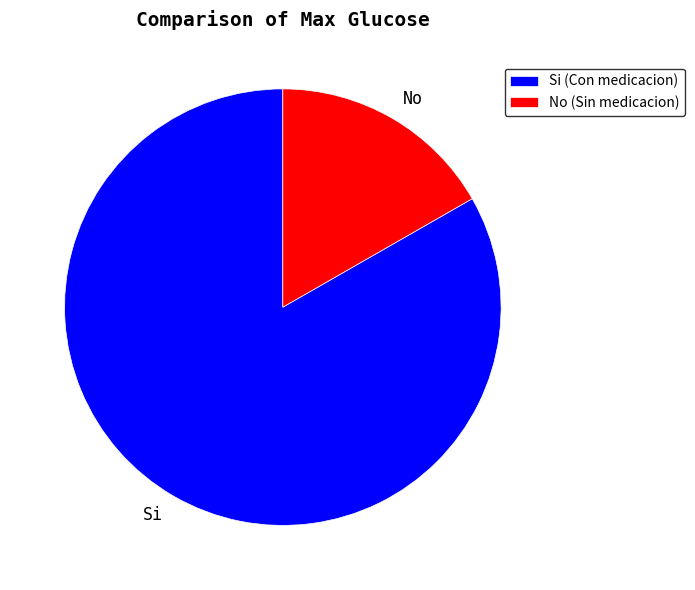

Rank the categories by value from highest to lowest.

Si, No